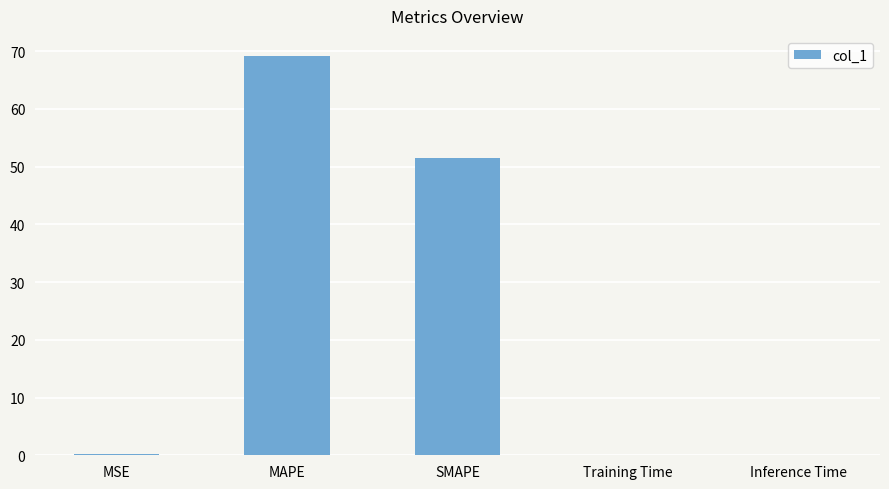

Between SMAPE and MSE, which is larger?

SMAPE